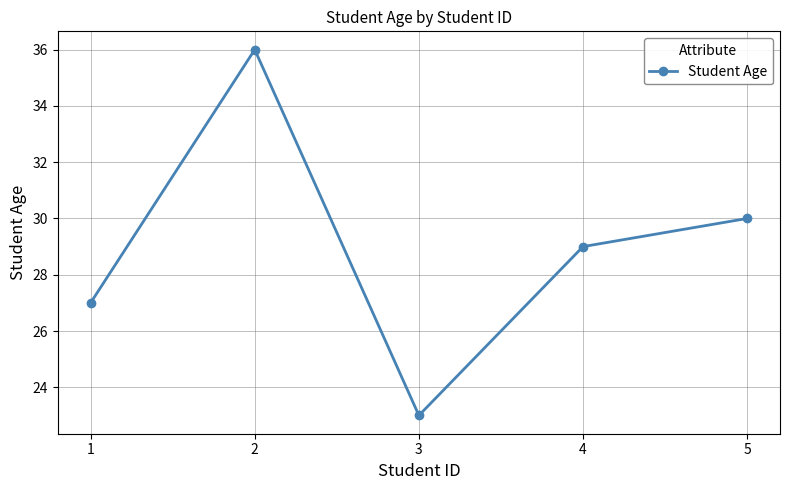

What is the ratio of the value at 5 to the value at 3?

1.3